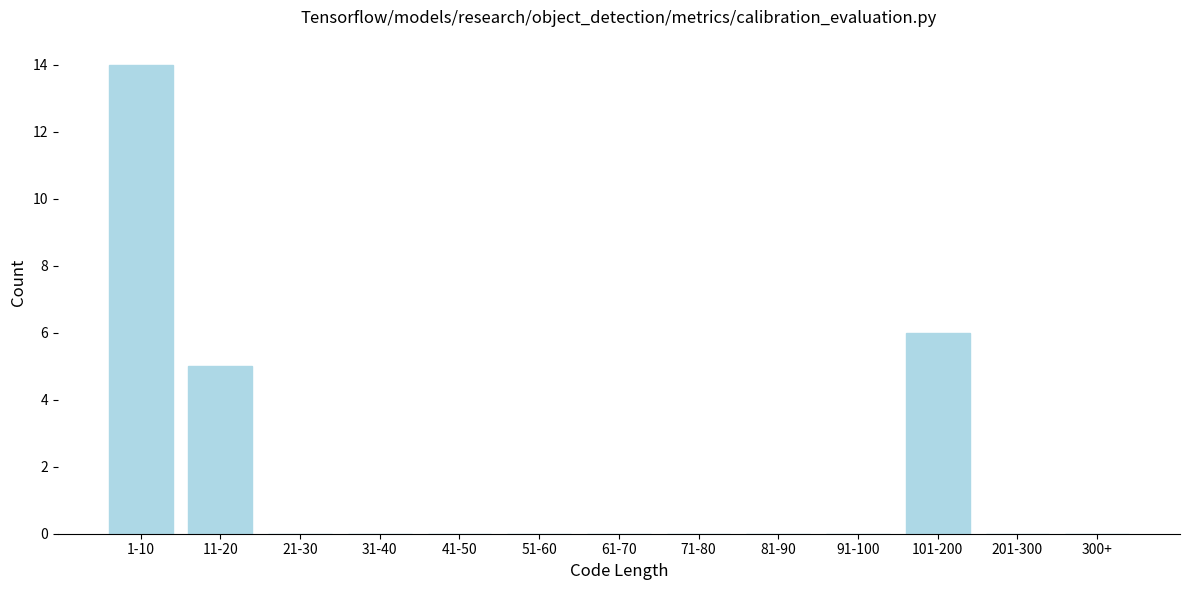

Reading left to right, what are all the values shown in this chart?

1-10=14	11-20=5	21-30=0	31-40=0	41-50=0	51-60=0	61-70=0	71-80=0	81-90=0	91-100=0	101-200=6	201-300=0	300+=0